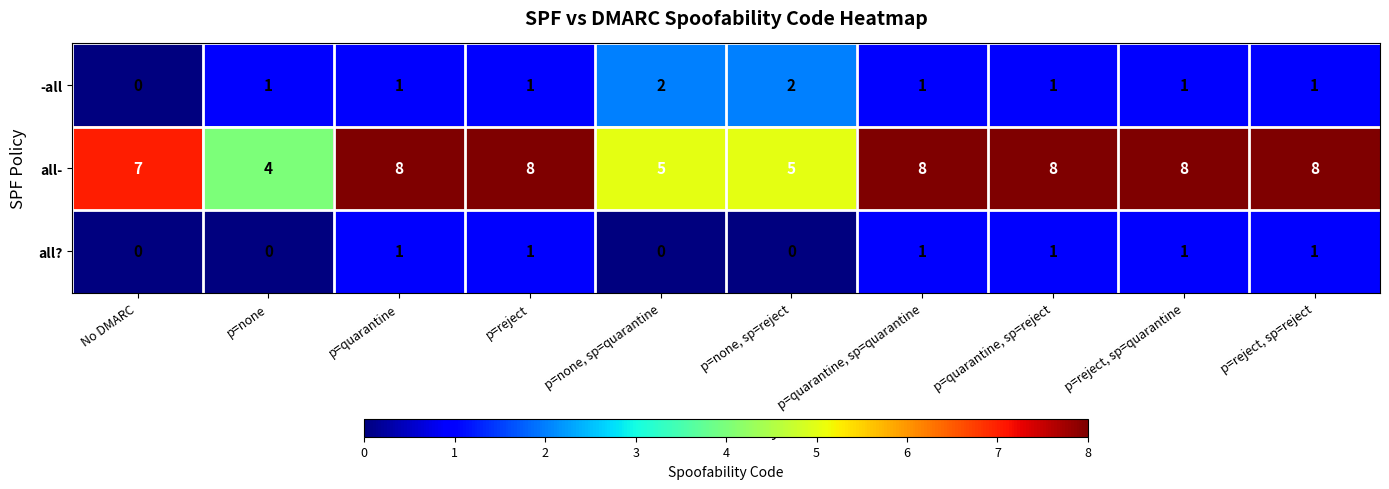

How many values in -all are above zero?

9